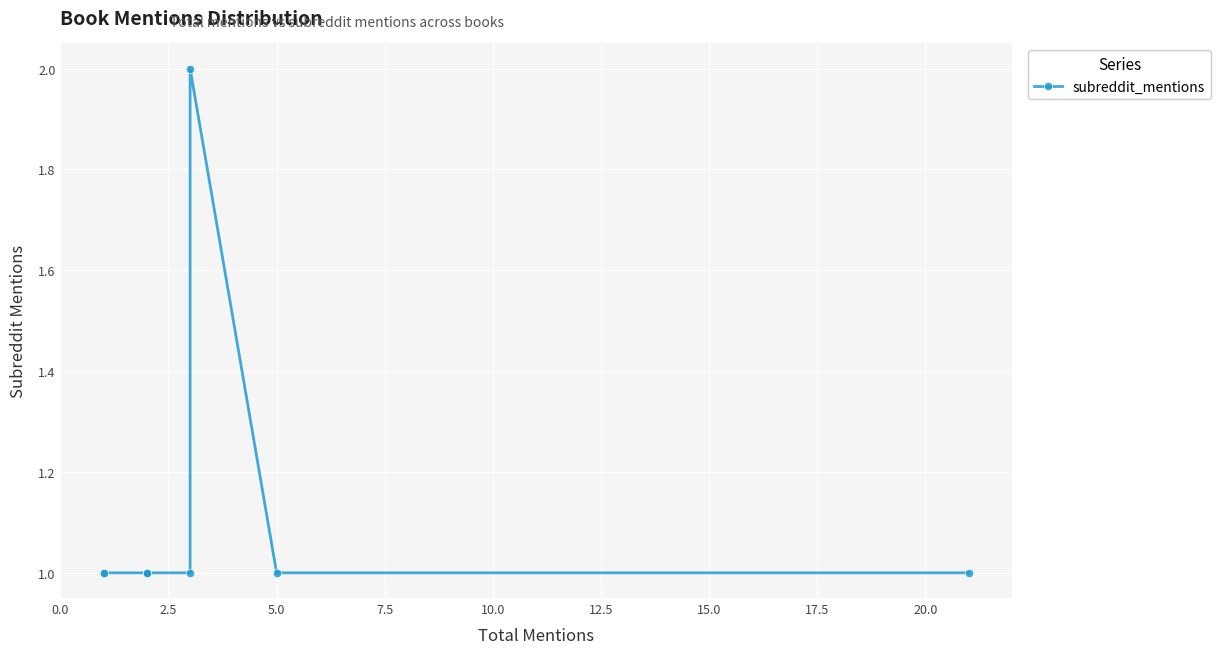

How many points are higher than both their immediate neighbors (excluding endpoints)?

1